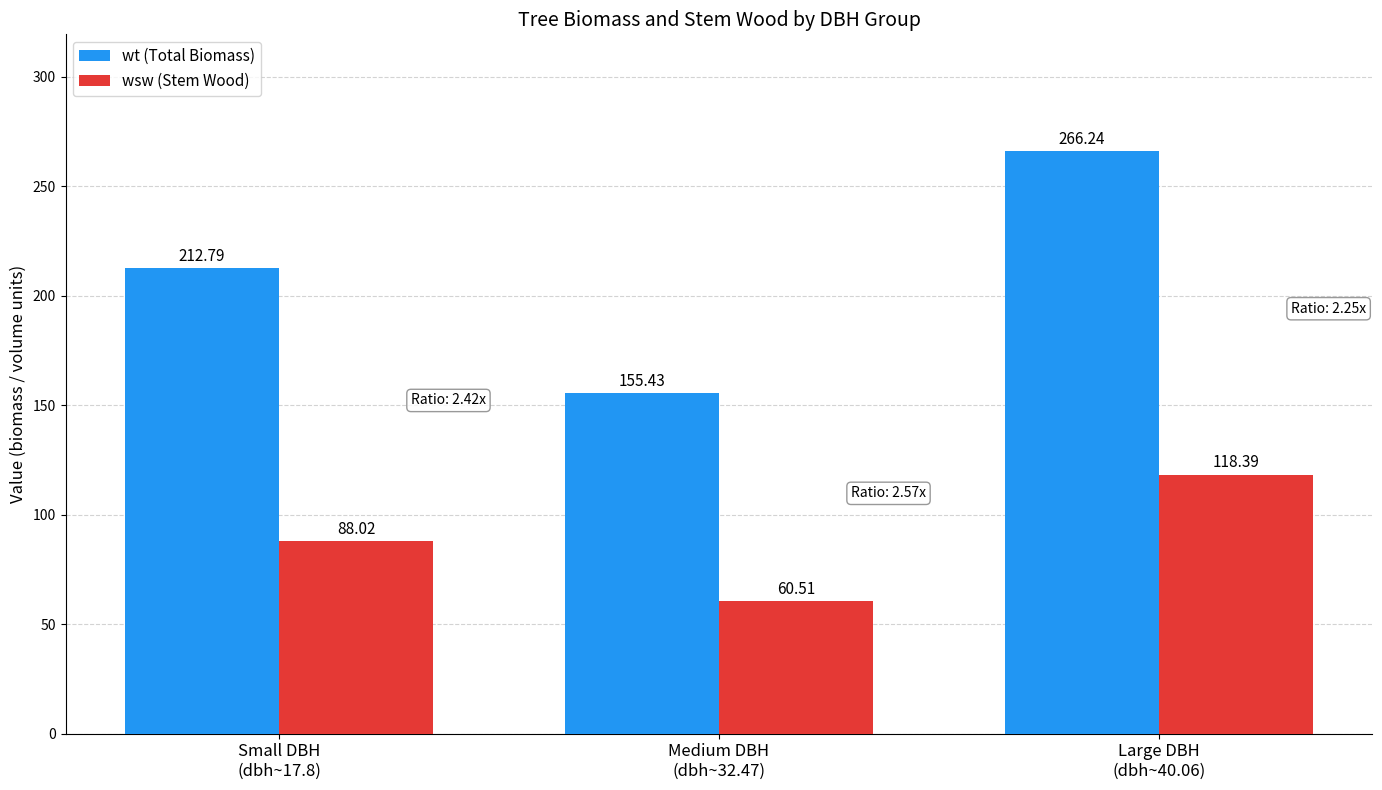

Does the chart contain any negative values?

No